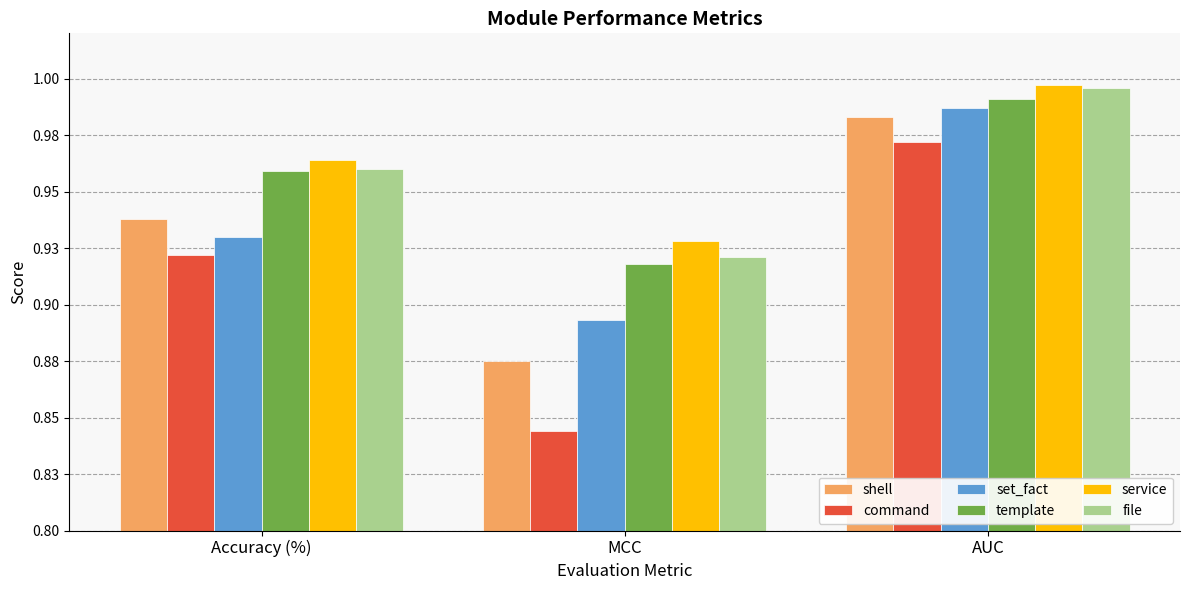

Are the bars horizontal?

No